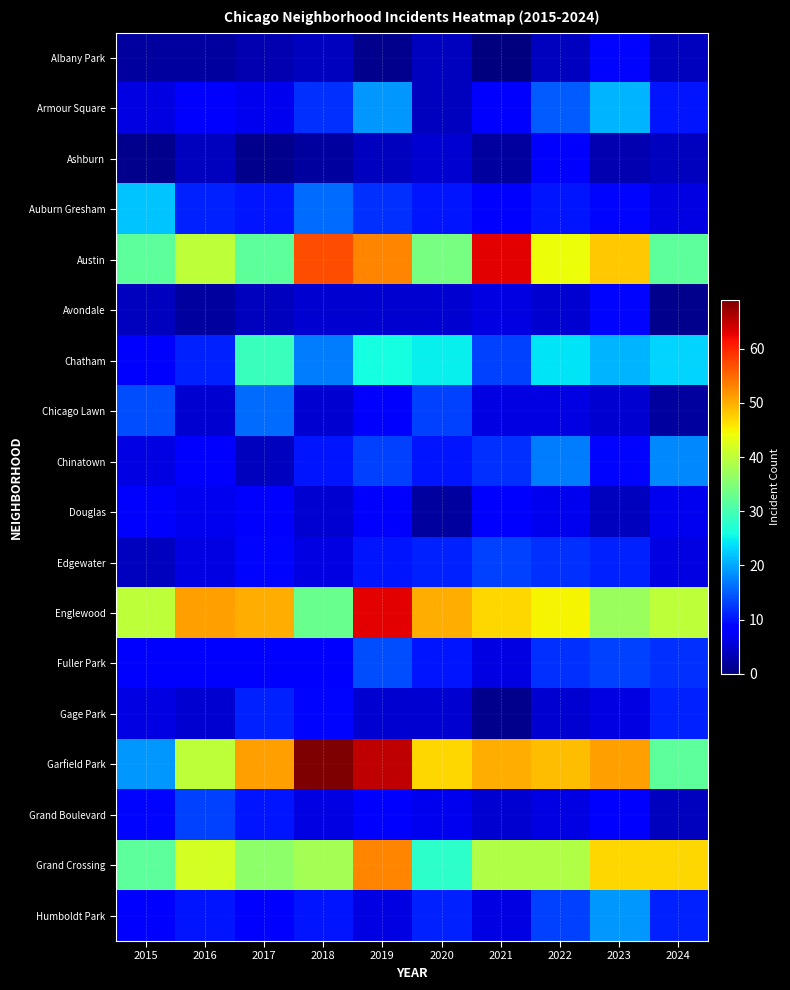

What is the greatest value displayed?

69